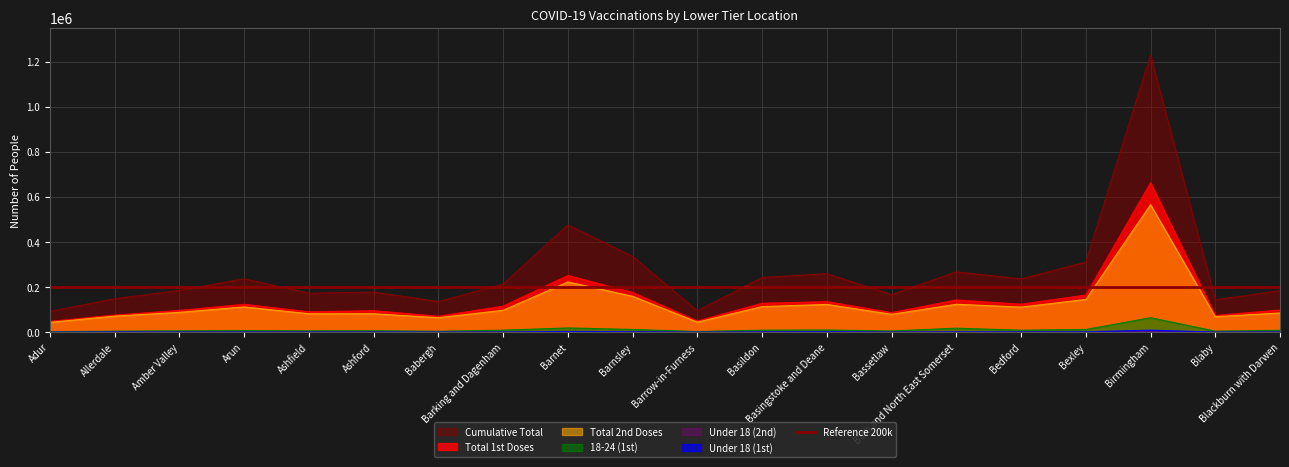

True or false: Under 18 (1st) and Under 18 (2nd) intersect in this chart.

False